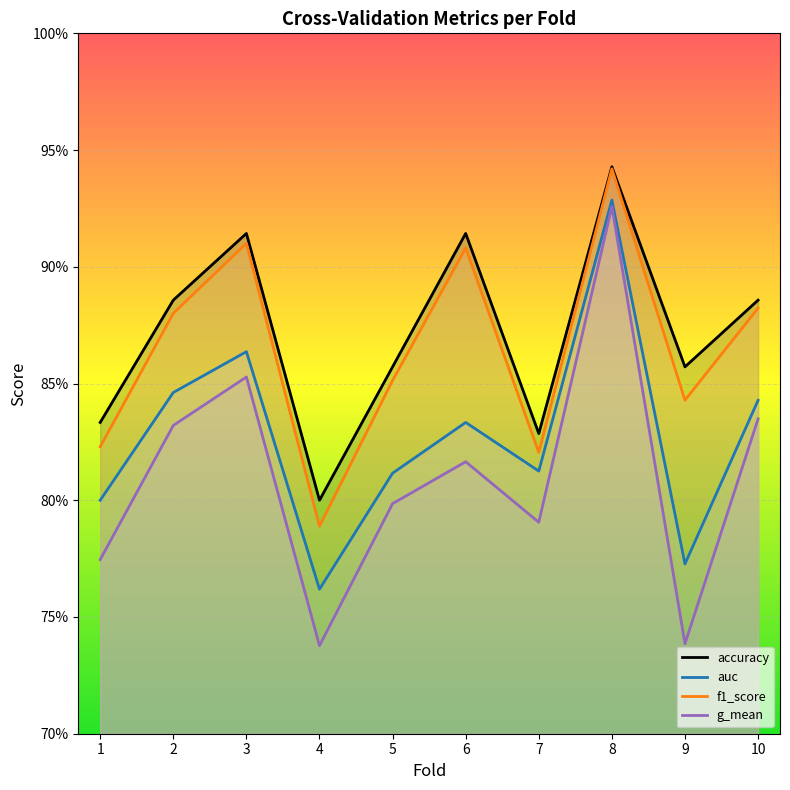

Between 2 and 7, which series saw the biggest shift?

f1_score